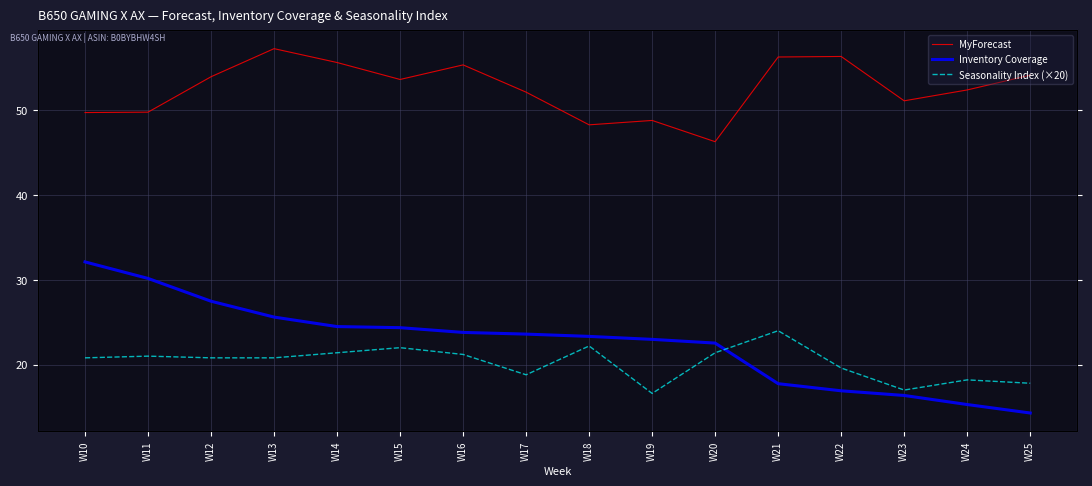

Reading left to right, list all the values displayed in this chart.

MyForecast: 49.7	49.8	54.0	57.3	55.6	53.6	55.4	52.2	48.3	48.8	46.3	56.3	56.4	51.1	52.4	54.2
Inventory Coverage: 32.1	30.2	27.5	25.6	24.5	24.4	23.8	23.6	23.3	23.0	22.5	17.8	16.9	16.4	15.3	14.3
Seasonality Index (×20): 20.8	21.0	20.8	20.8	21.4	22.0	21.2	18.8	22.2	16.6	21.4	24.0	19.6	17.0	18.2	17.8